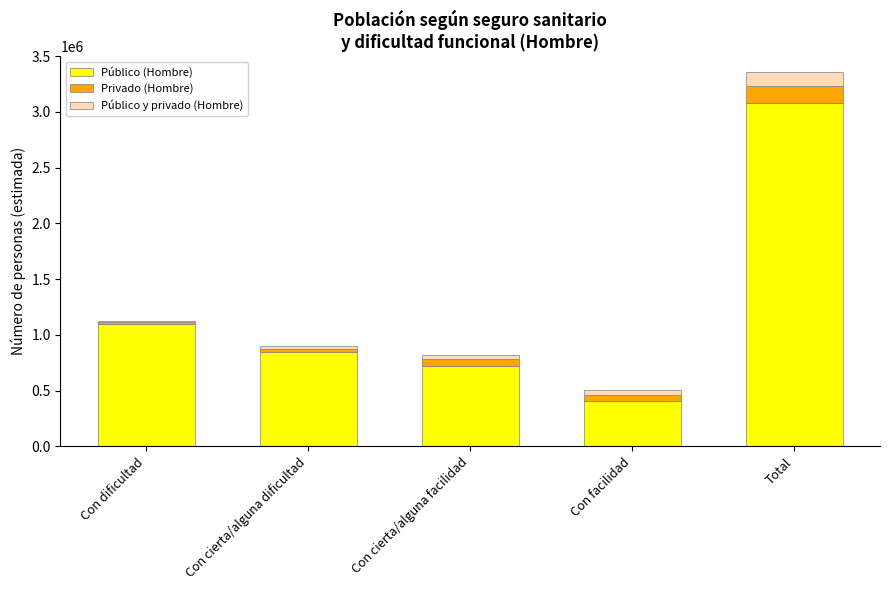

What is the sum of all Público (Hombre) values?

6155972